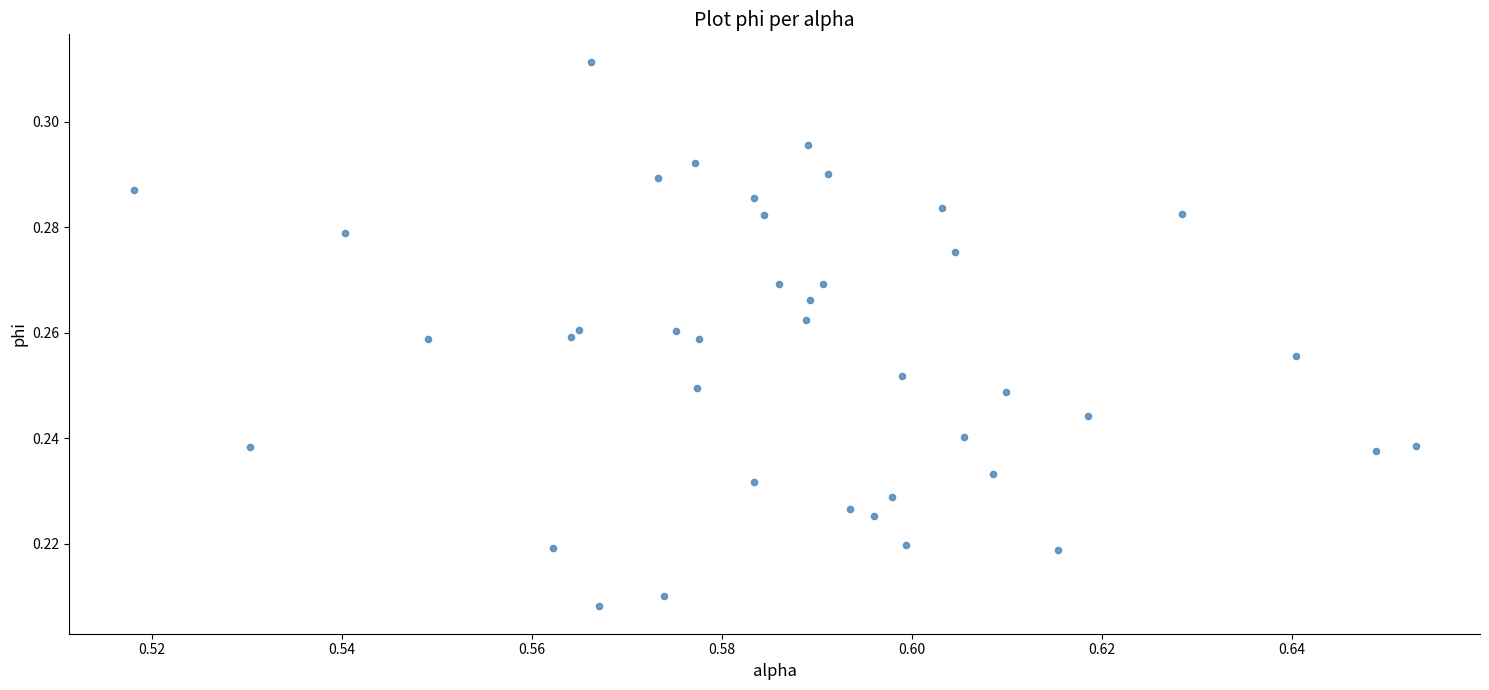

How many data points are displayed?

40